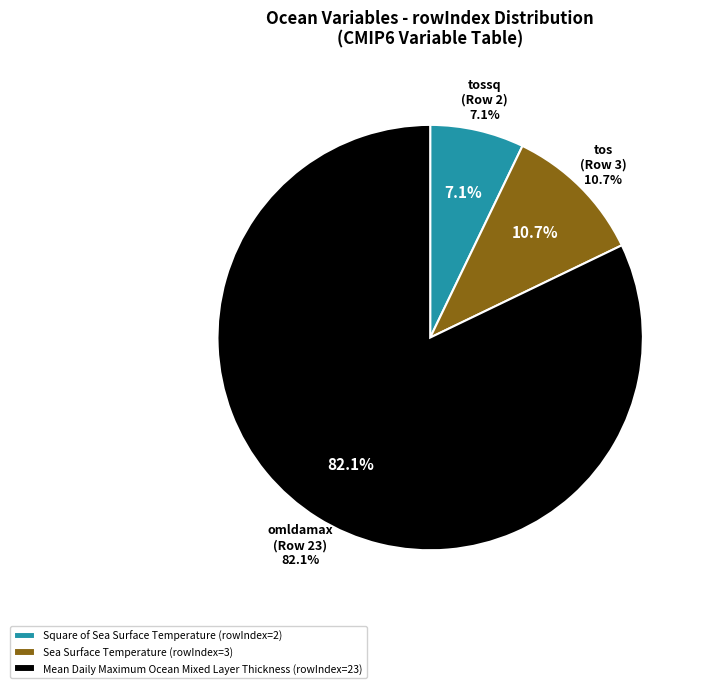

Does Mean Daily Maximum Ocean Mixed Layer Thickness account for over 50% of the chart?

Yes